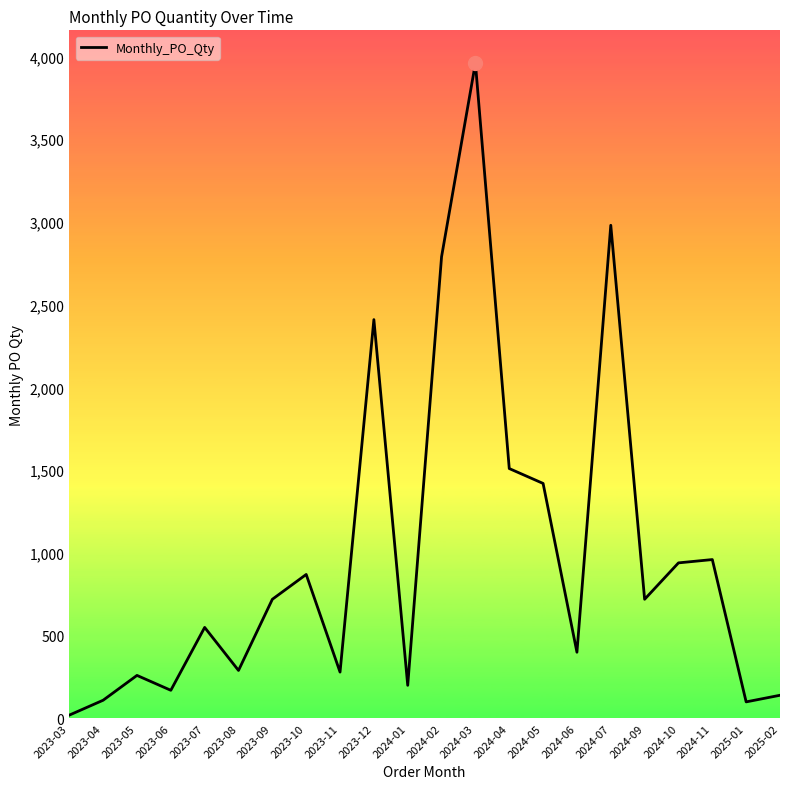

Is it true that the value at 2024-09 is 283?

False